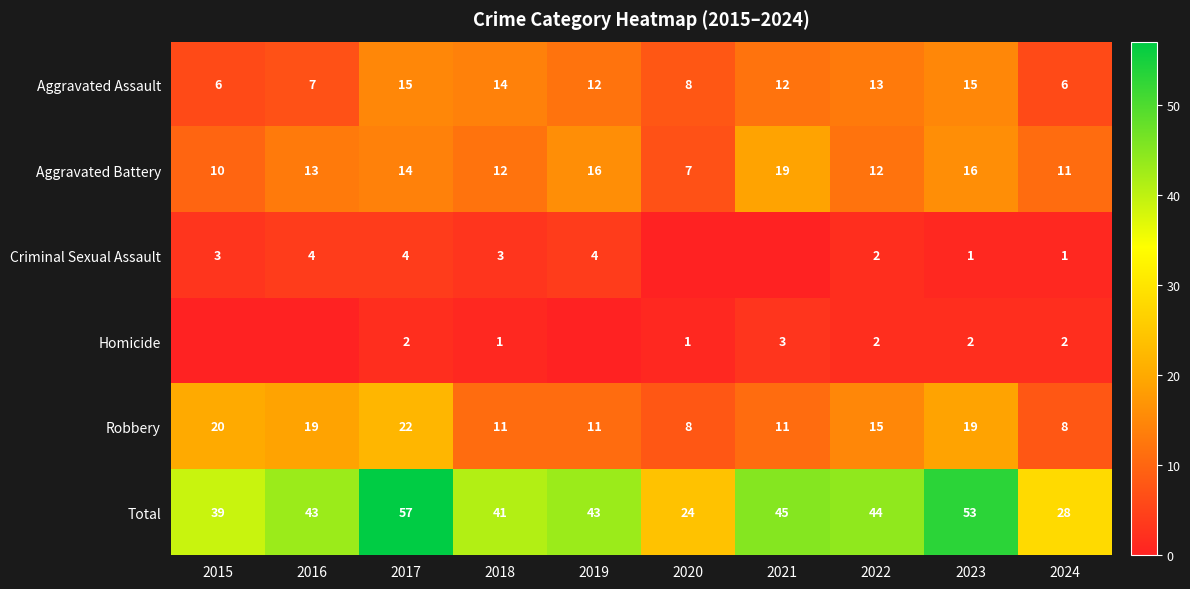

Where is Total nearest to the value 40?

2015